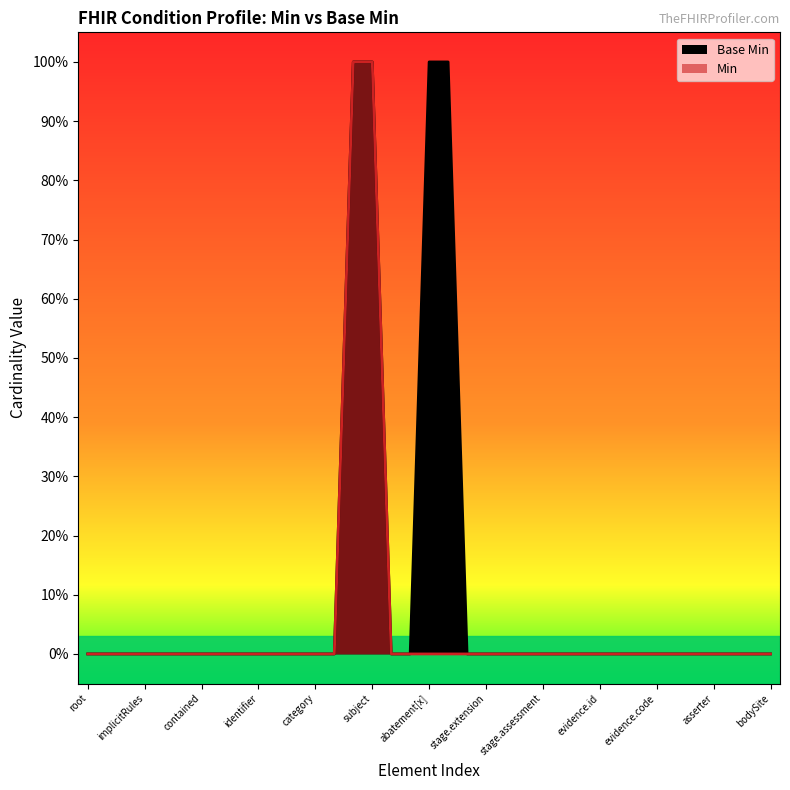

Count the number of categories in the chart.

37